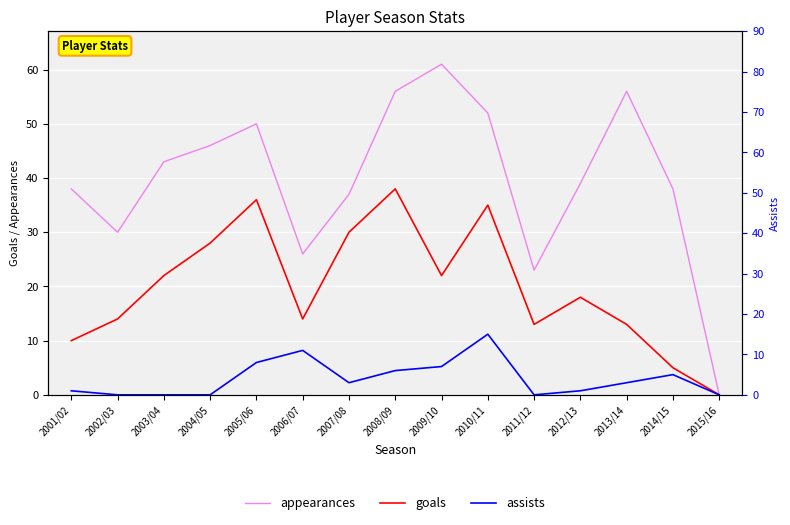

How many values in appearances are above zero?

14